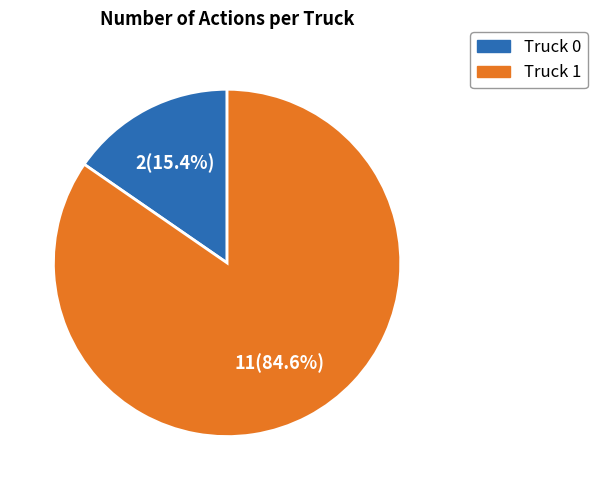

What percentage is the Truck 0 slice, to the nearest percent?

15%